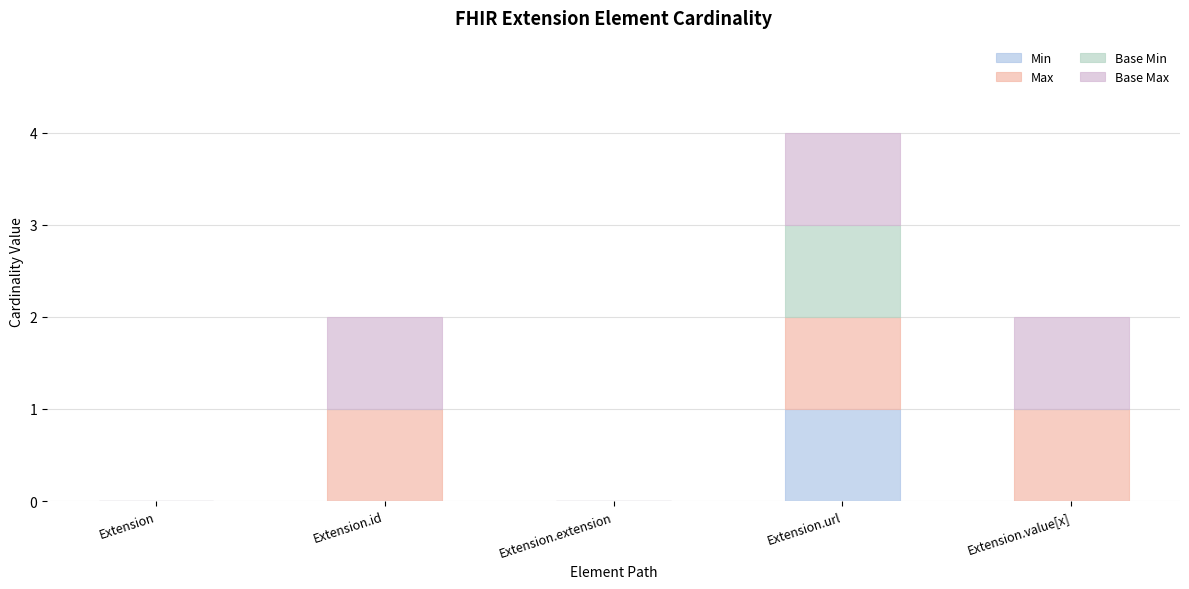

Are the bars horizontal?

No